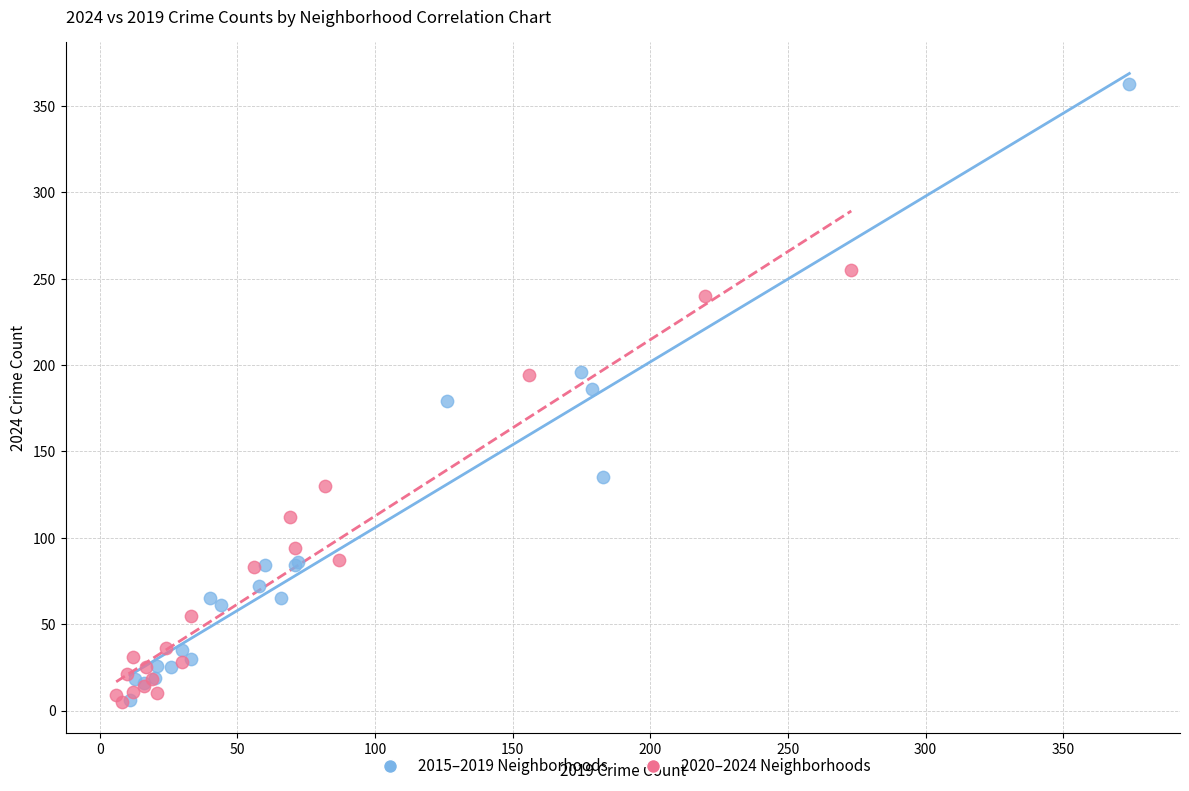

Which series reaches the maximum Y coordinate?

2015–2019 Neighborhoods